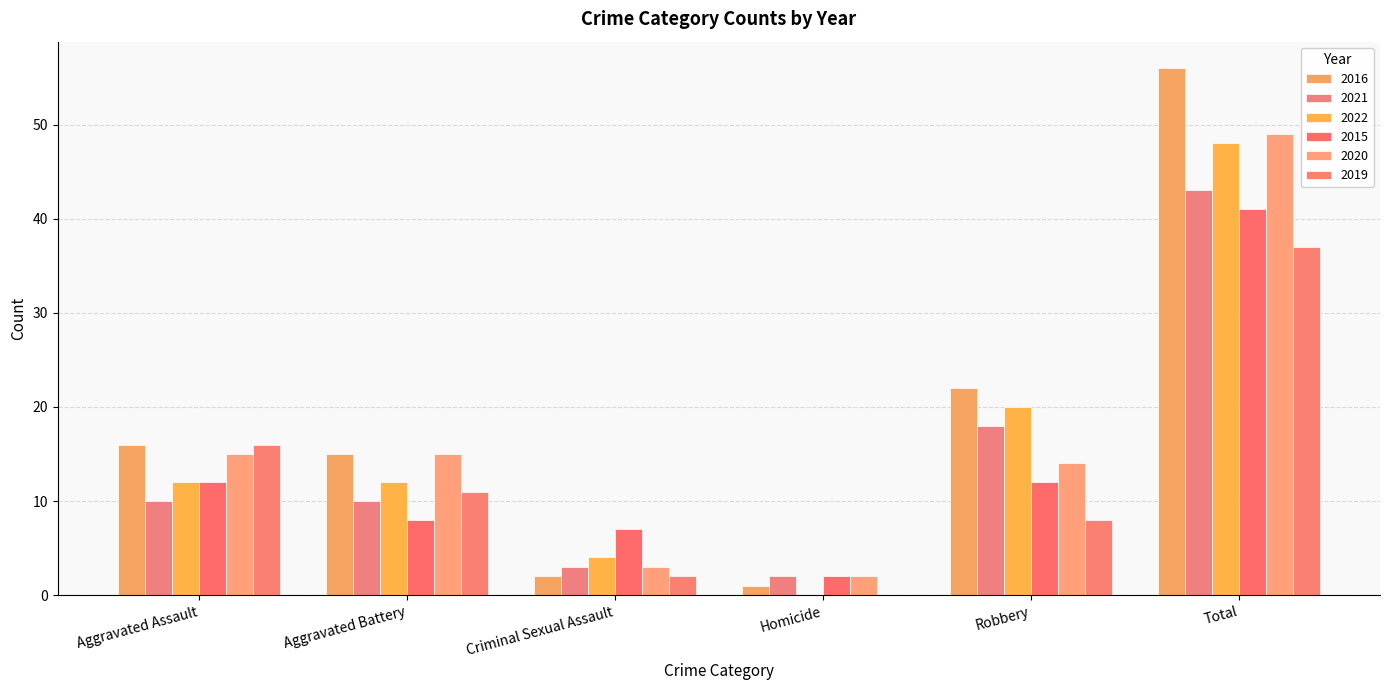

Where does the 2021 series first go above 10?

Robbery